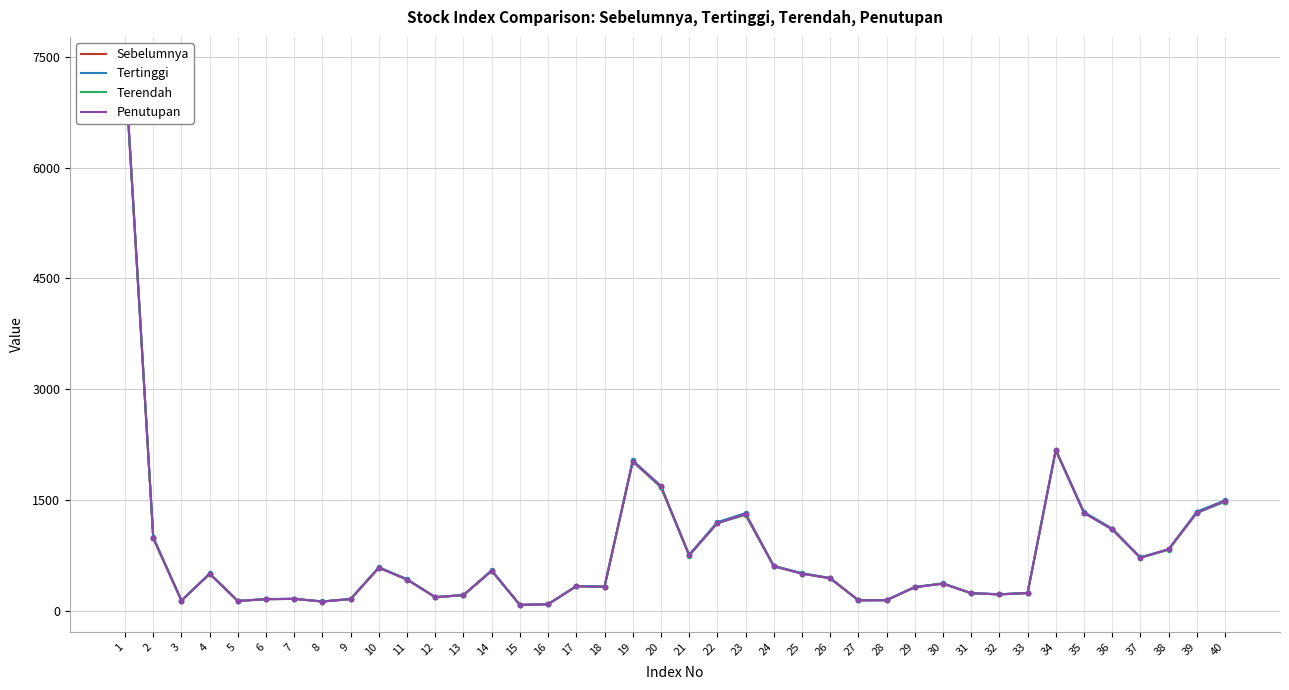

How many times do Sebelumnya and Terendah cross each other?

7